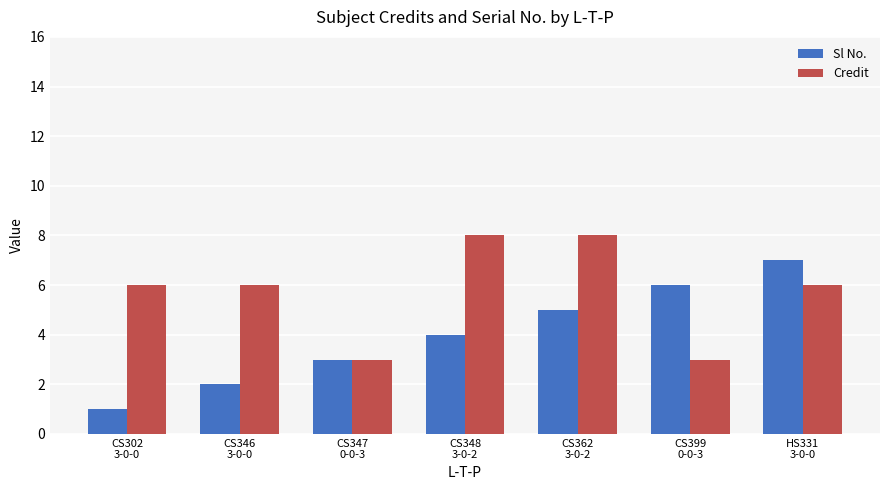

What are all the series names shown in the legend?

Sl No., Credit